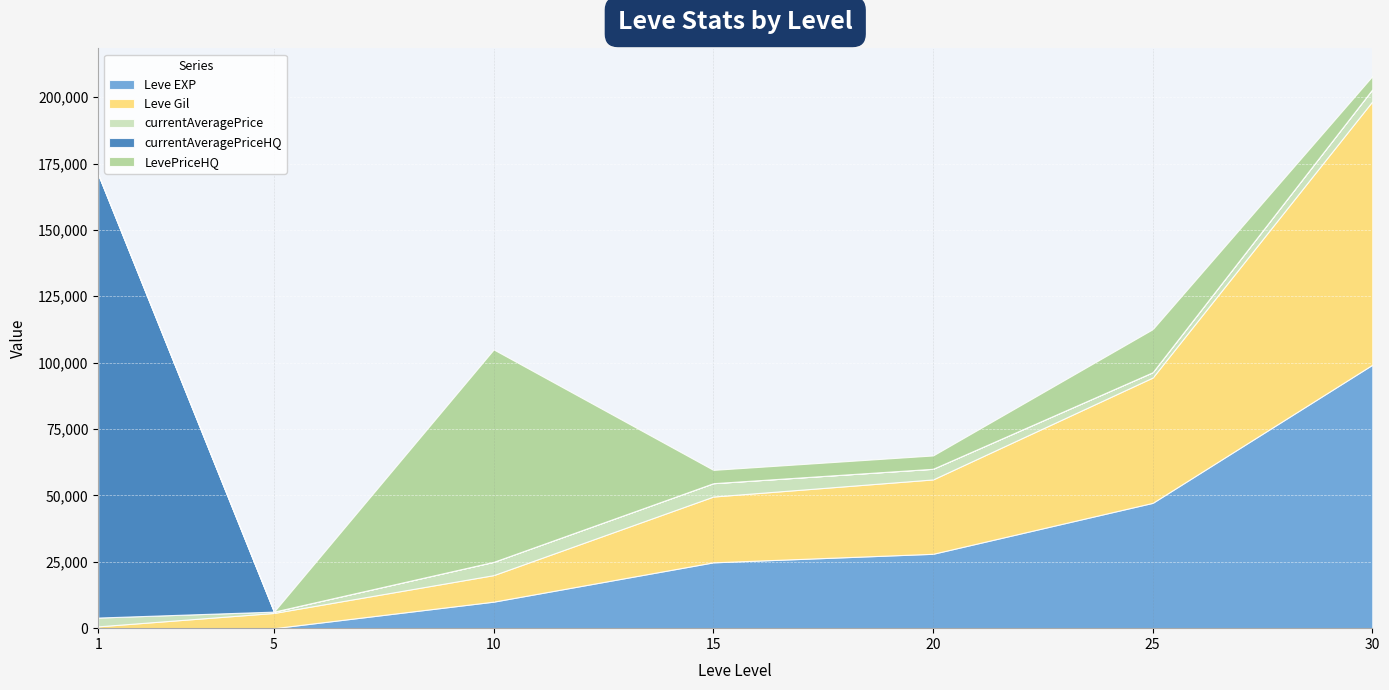

Reading left to right, transcribe all the data shown in this chart.

Leve EXP: 1	2	9990	24790	28010	47200	99220
Leve Gil: 690	5730	9990	24790	28010	47200	99220
currentAveragePrice: 3307	500	5007	5027	4012	2000	4522
currentAveragePriceHQ: 166901	0	0	0	0	0	0
LevePriceHQ: 0	0	80000	5011	5016	16213	4980